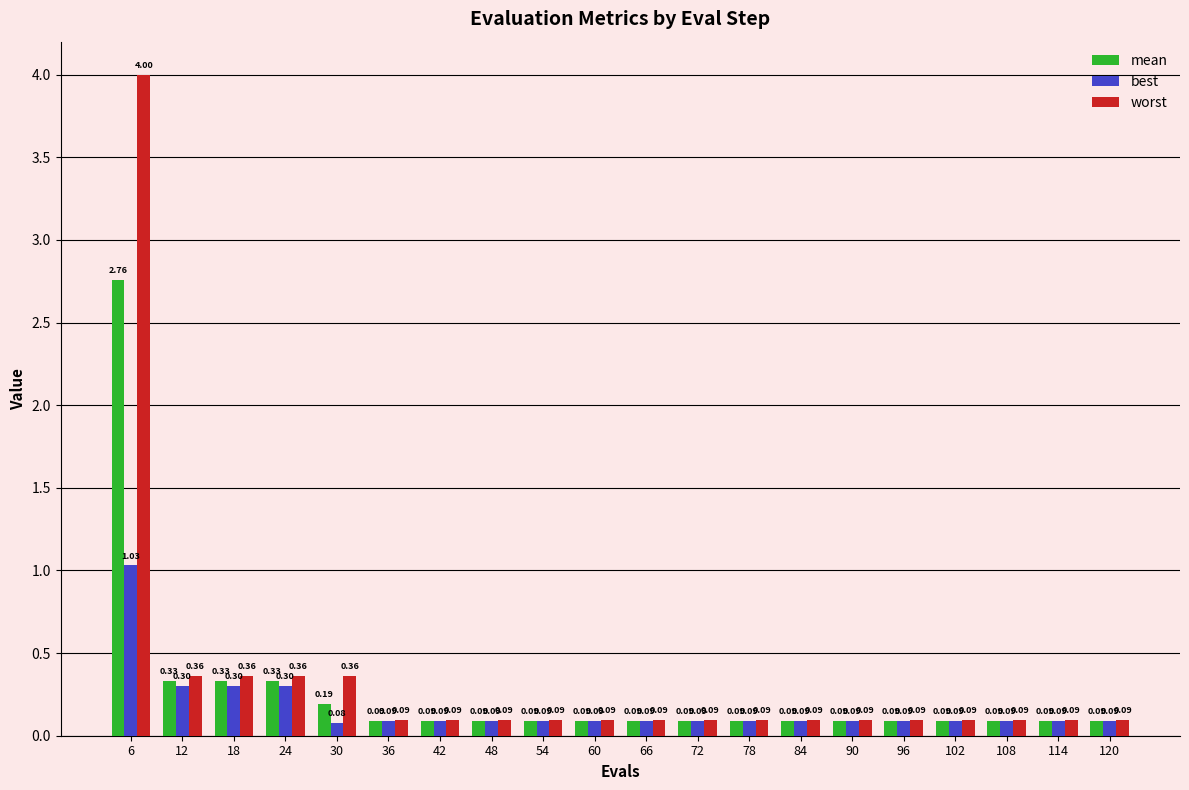

At 6, list the series in order from largest to smallest.

worst, mean, best